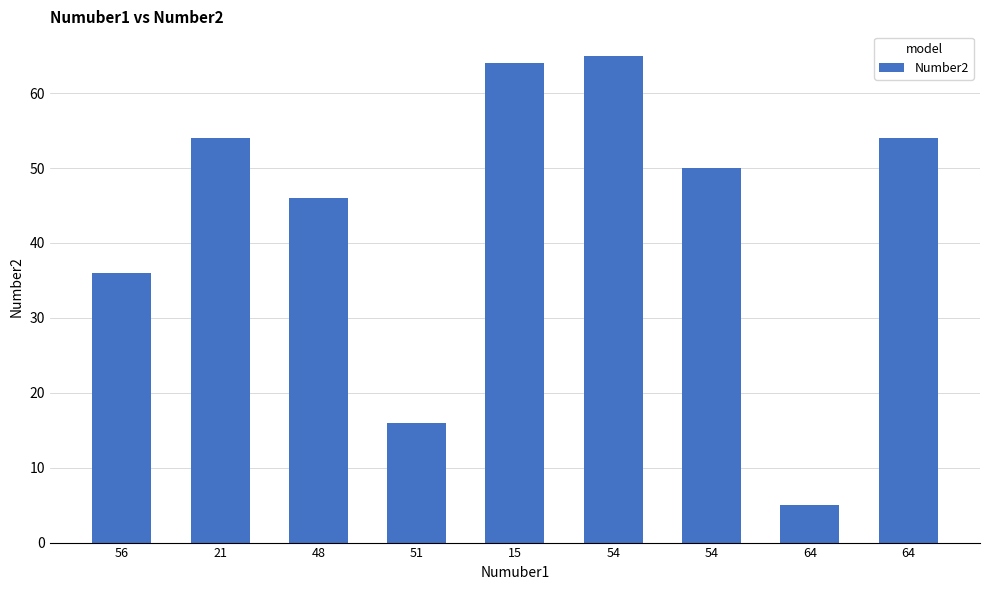

What is the difference between the values at 15 and 48?

18